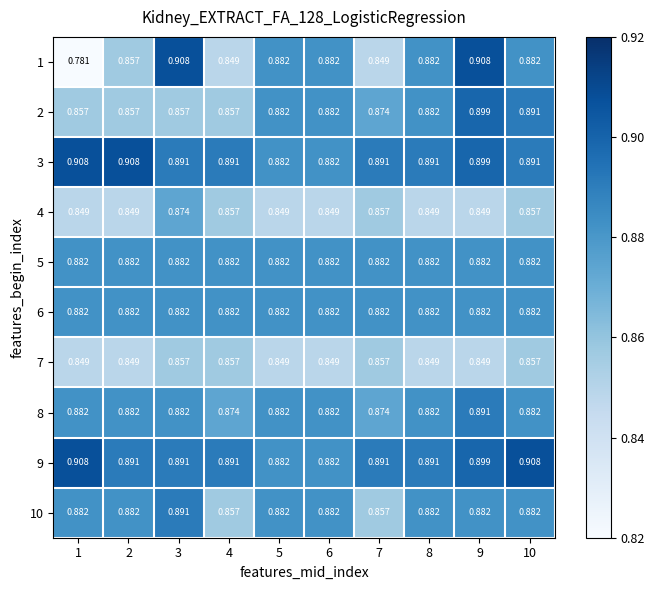

Count the number of categories in the chart.

10